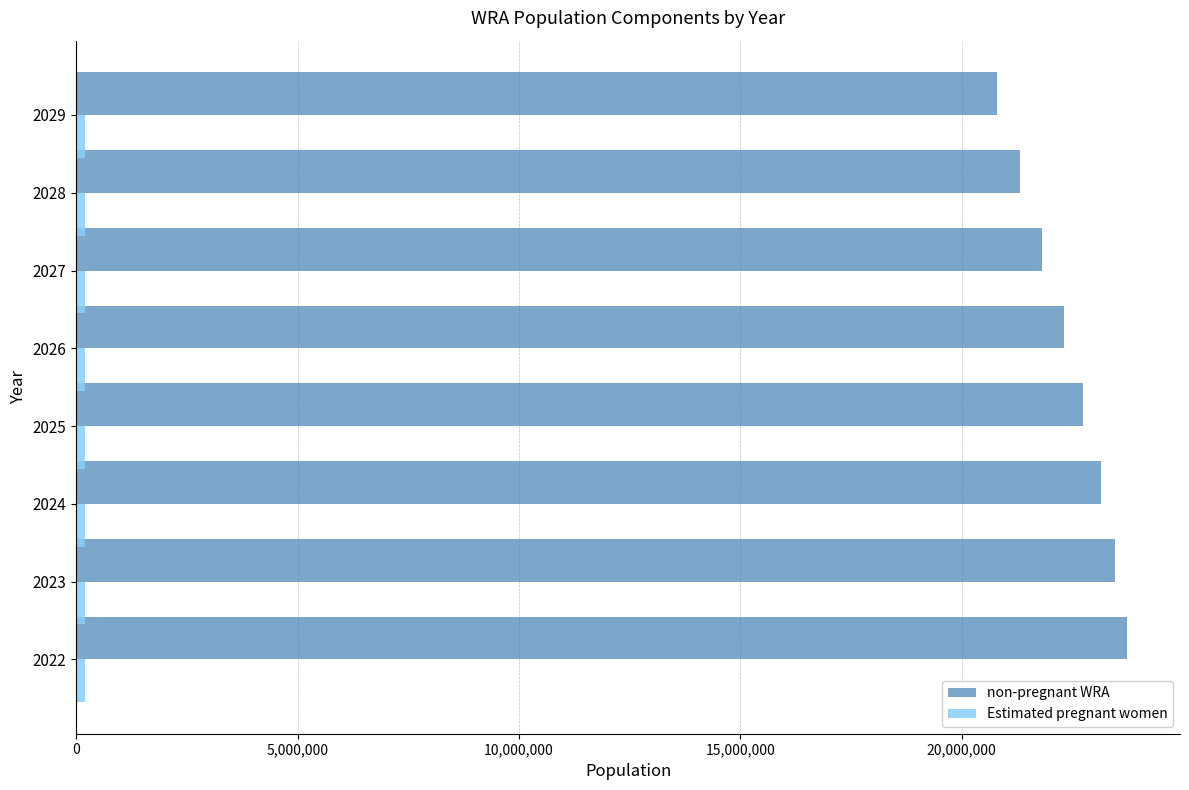

Which series has the widest spread of values?

non-pregnant WRA